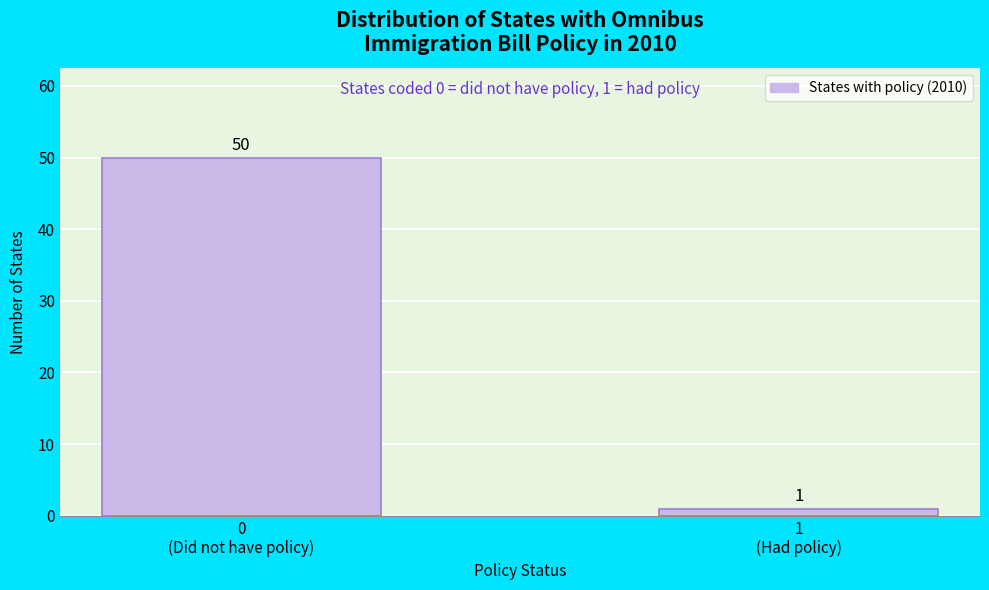

Reading left to right, transcribe all the data shown in this chart.

50	1